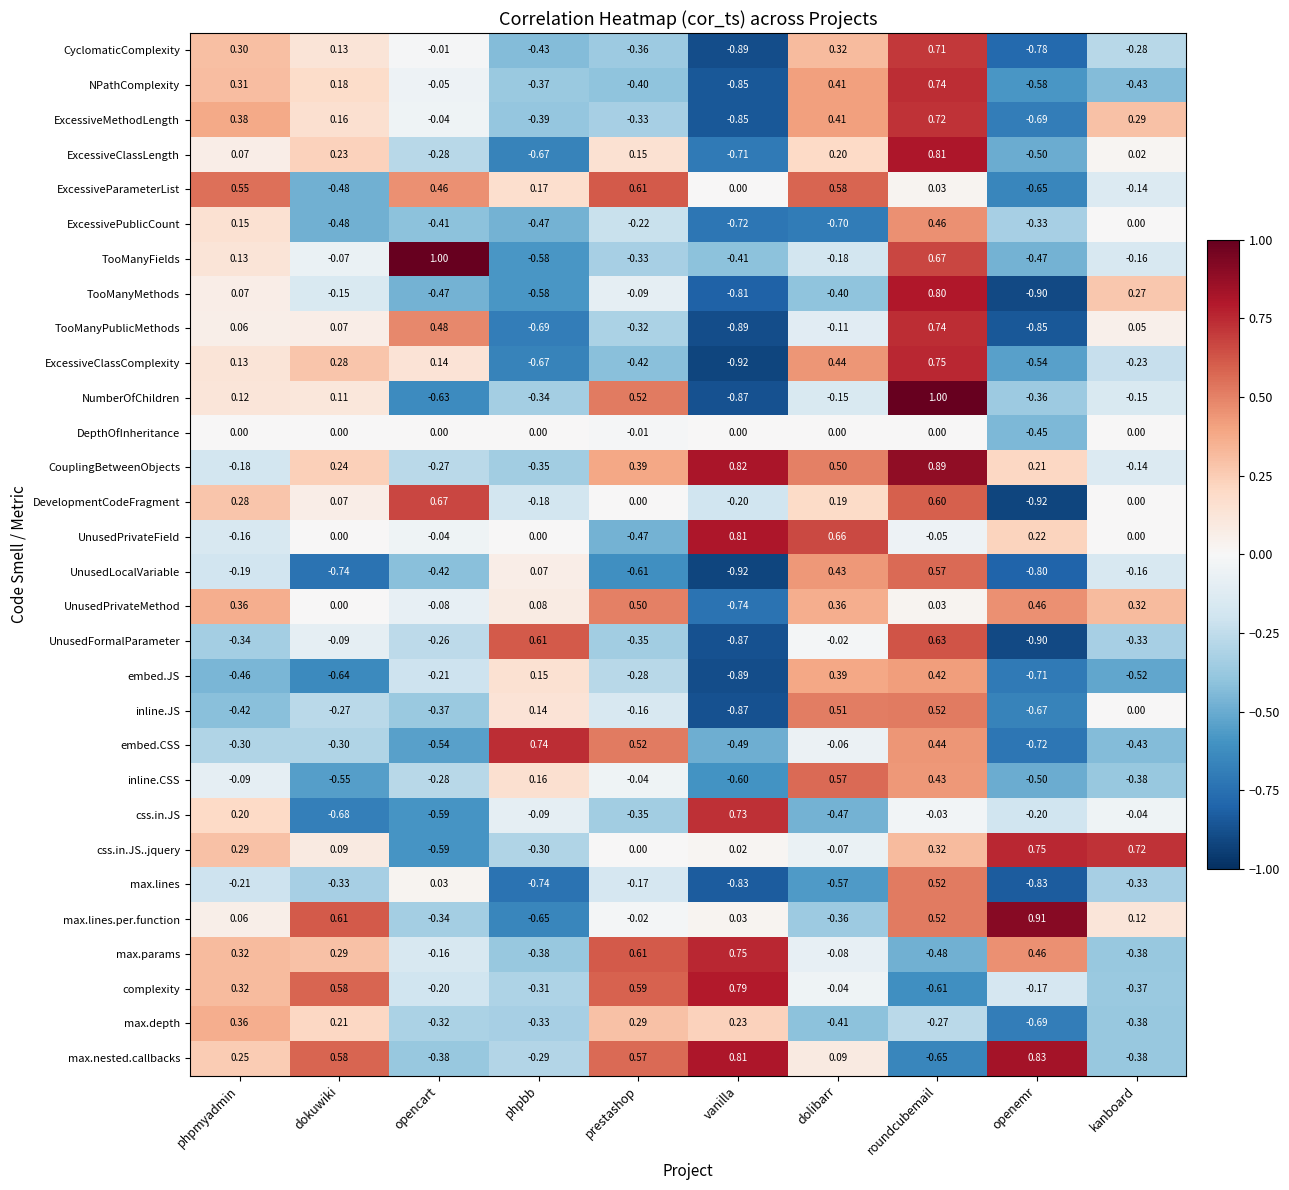

Which series has the largest range (max minus min)?

NumberOfChildren